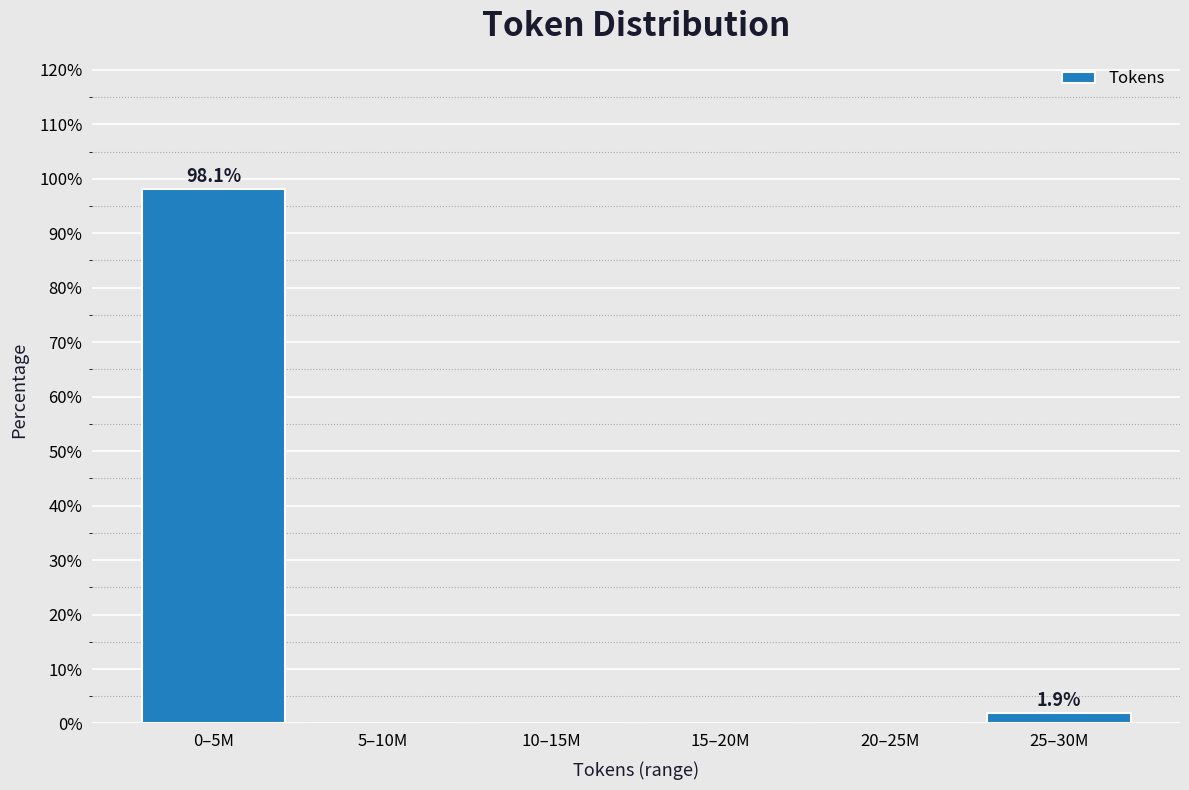

Reading left to right, what are all the values shown in this chart?

0–5M=98.1	5–10M=0.0	10–15M=0.0	15–20M=0.0	20–25M=0.0	25–30M=1.9